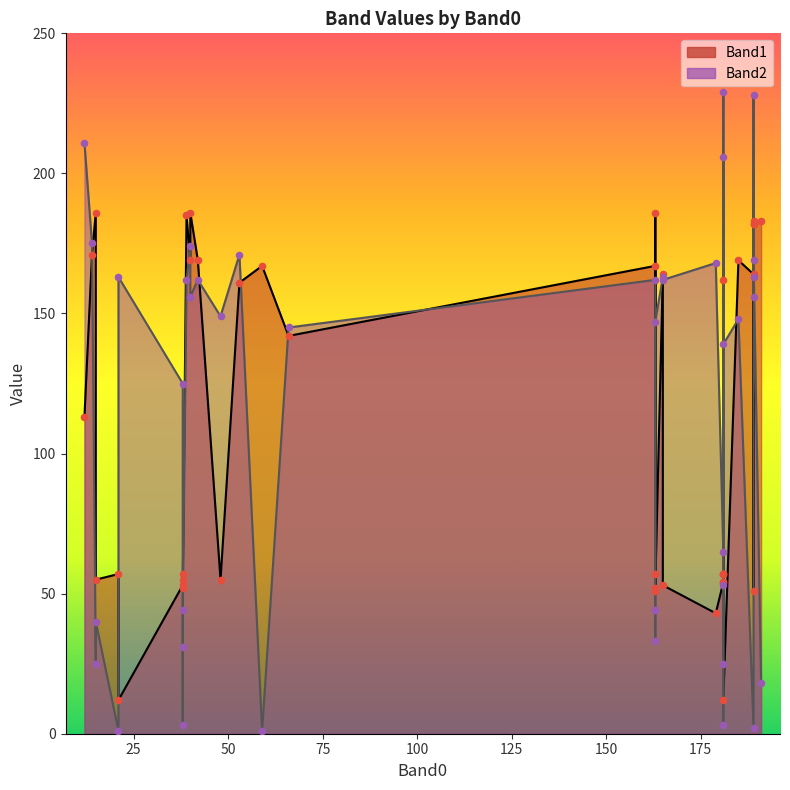

At which category is the sum across all series the highest?

189